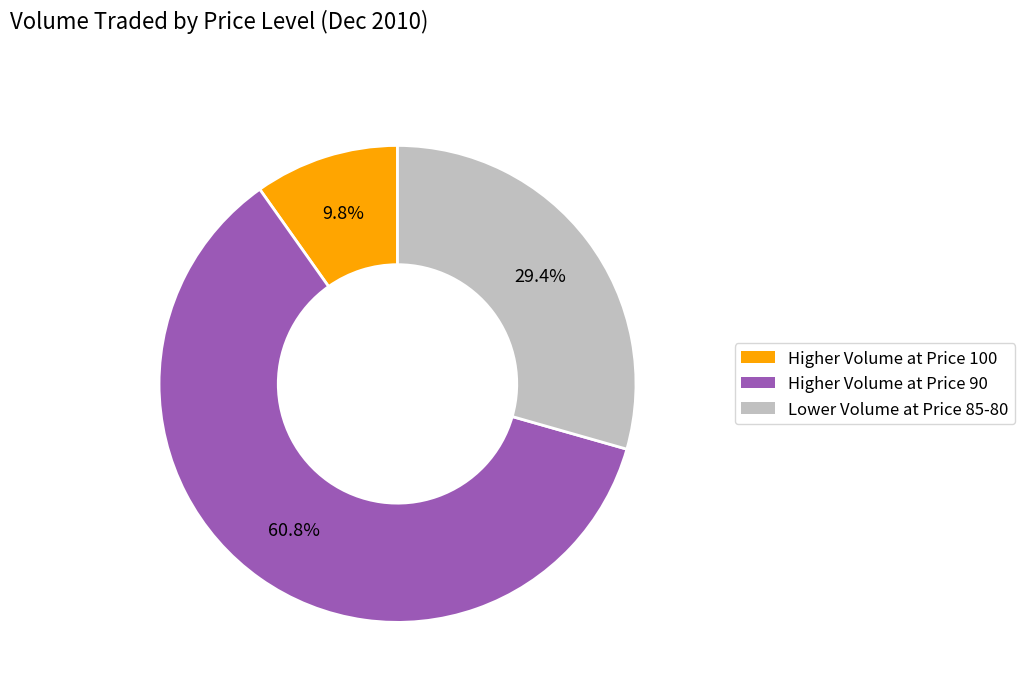

Combined, what portion of the pie is Higher Volume at Price 100 and Lower Volume at Price 85-80?

39.2%